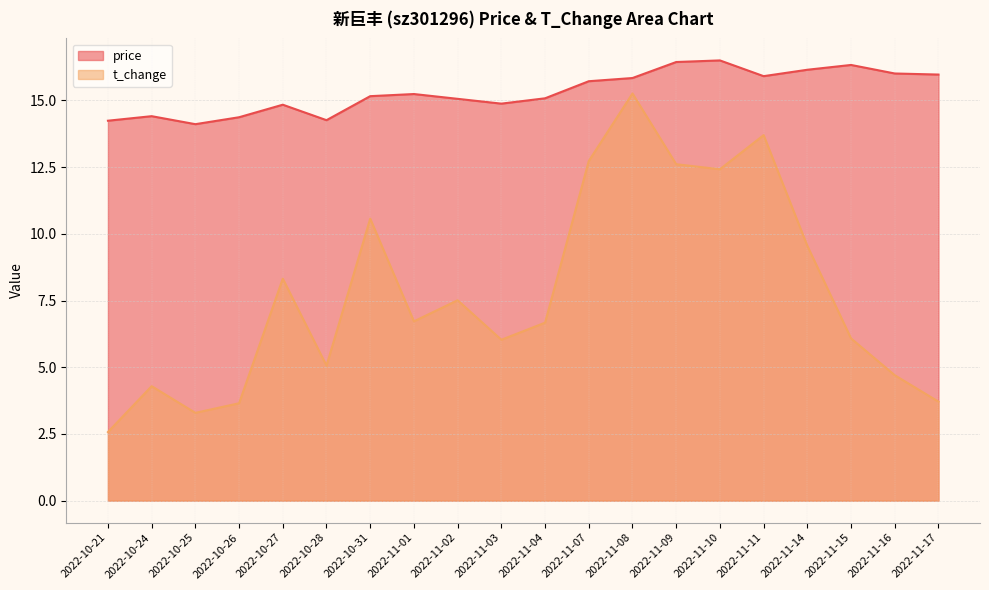

At how many categories does at least one series exceed 4?

20